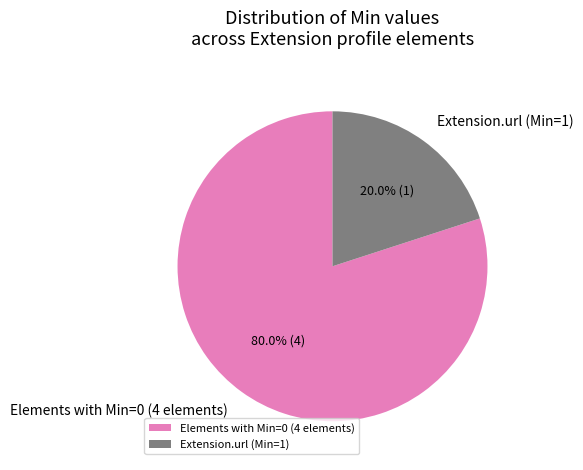

Is there any slice that represents more than half of the pie?

Yes